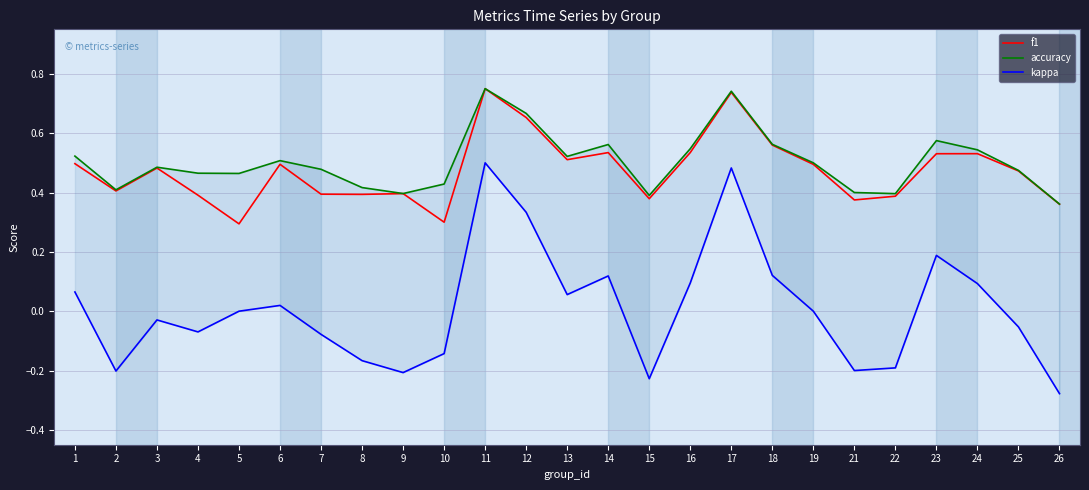

True or false: kappa and accuracy cross at least once.

False